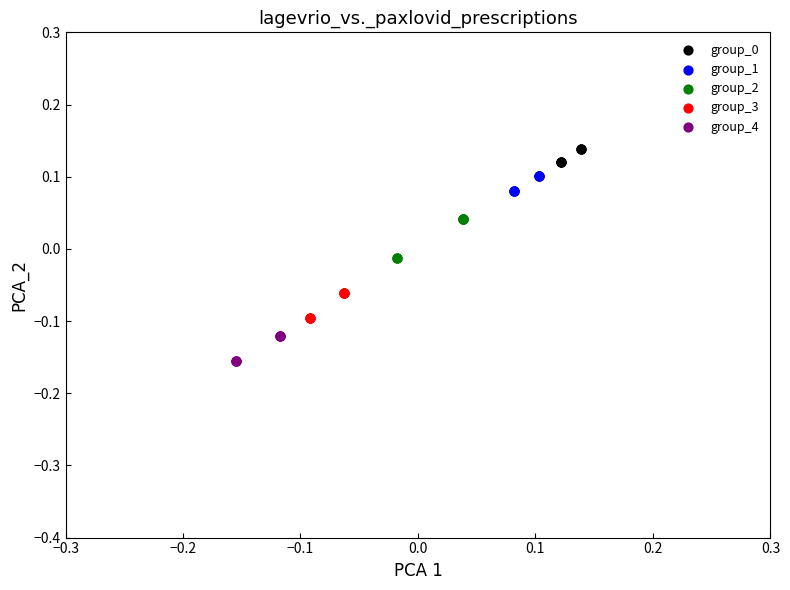

Which series has the largest Y range (max minus min)?

group_2